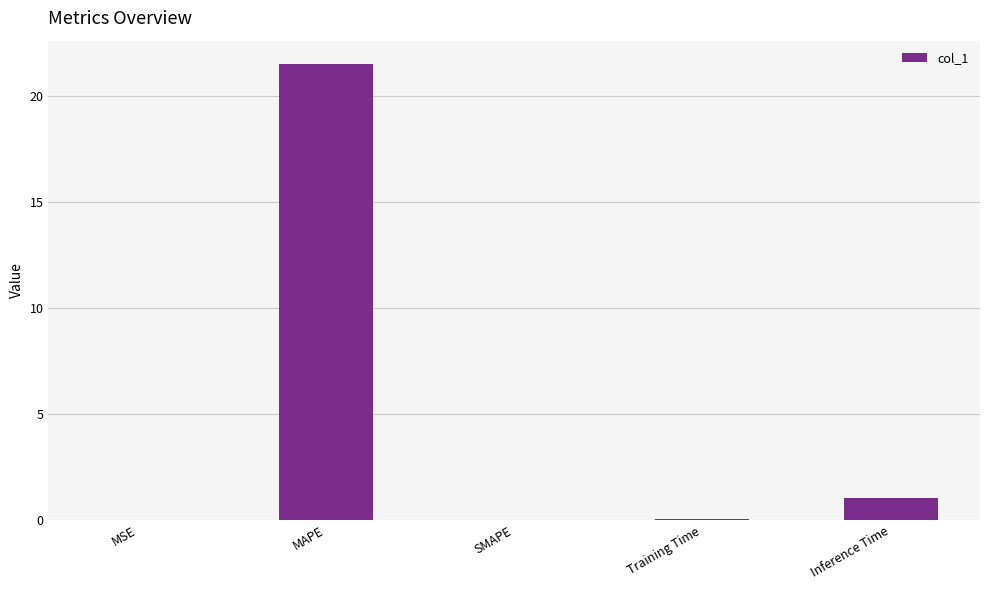

Between Training Time and Inference Time, which is larger?

Inference Time